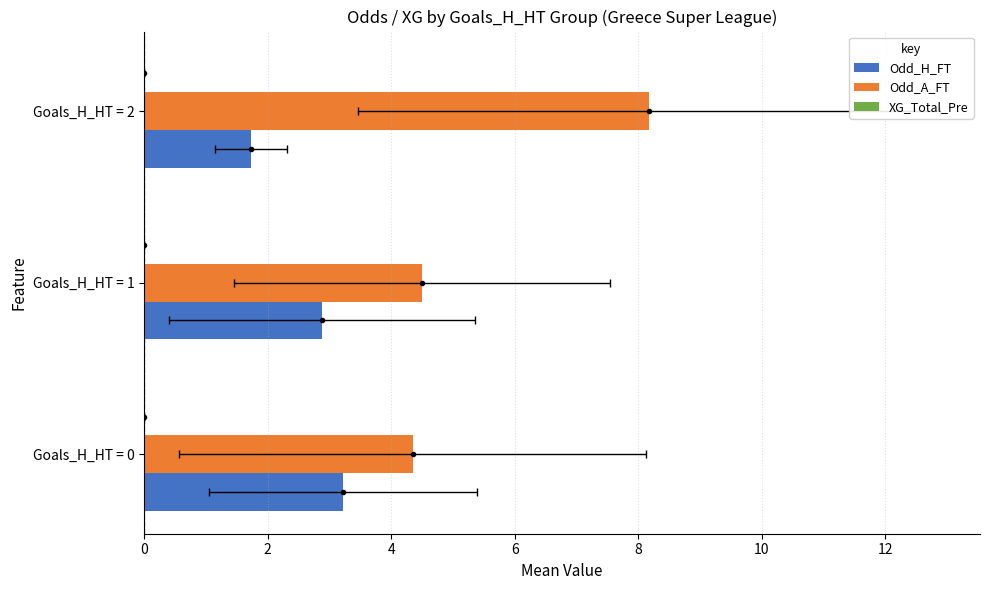

What is the value of the Odd_A_FT bar at the 3rd from the left?

8.2